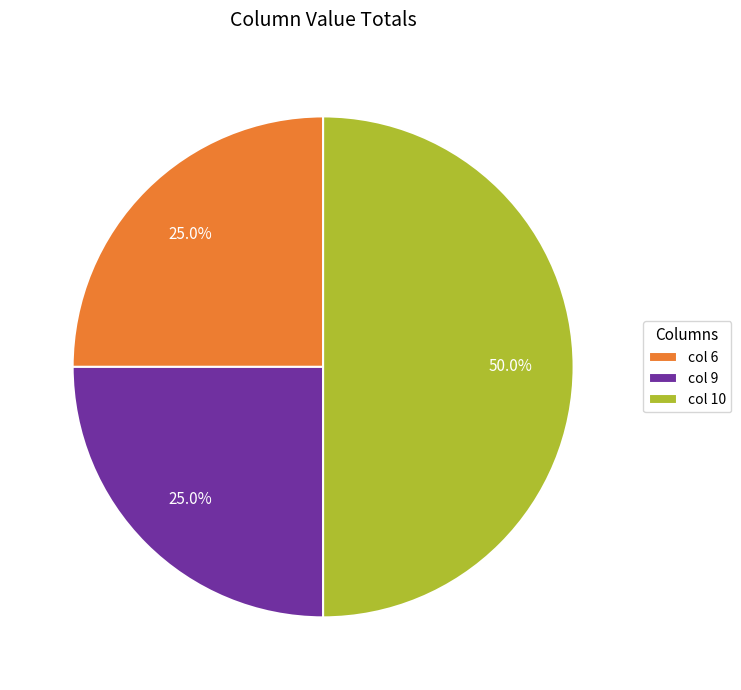

What percentage is NOT represented by col 6?

75.0%